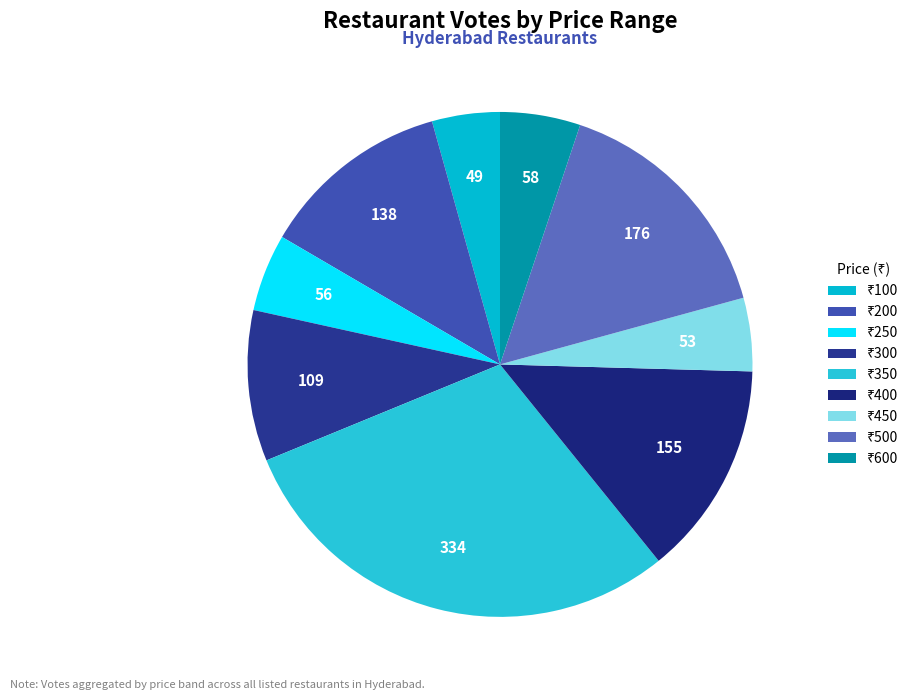

Count the number of slices in the pie.

9